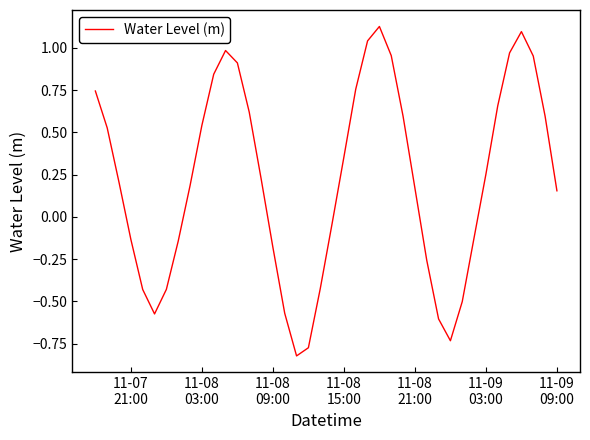

Count the number of categories in the chart.

40